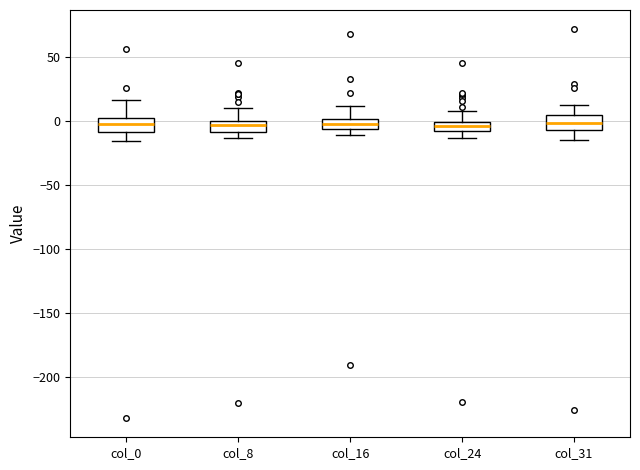

Where is the lower edge of the box for col_16 on the y-axis? The values are not printed on the chart, so give them approximately, as read against the axis.

-5